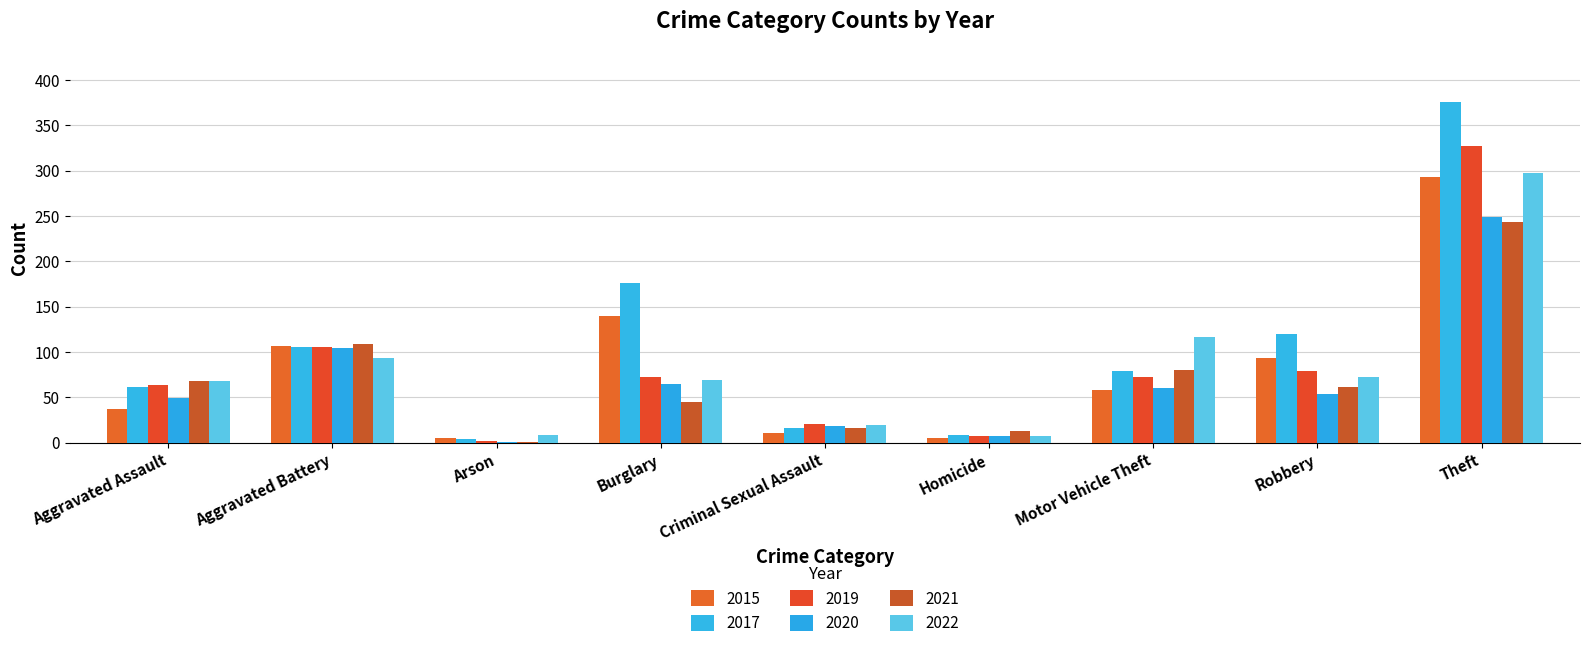

At which category does the chart reach its peak across all series?

Theft